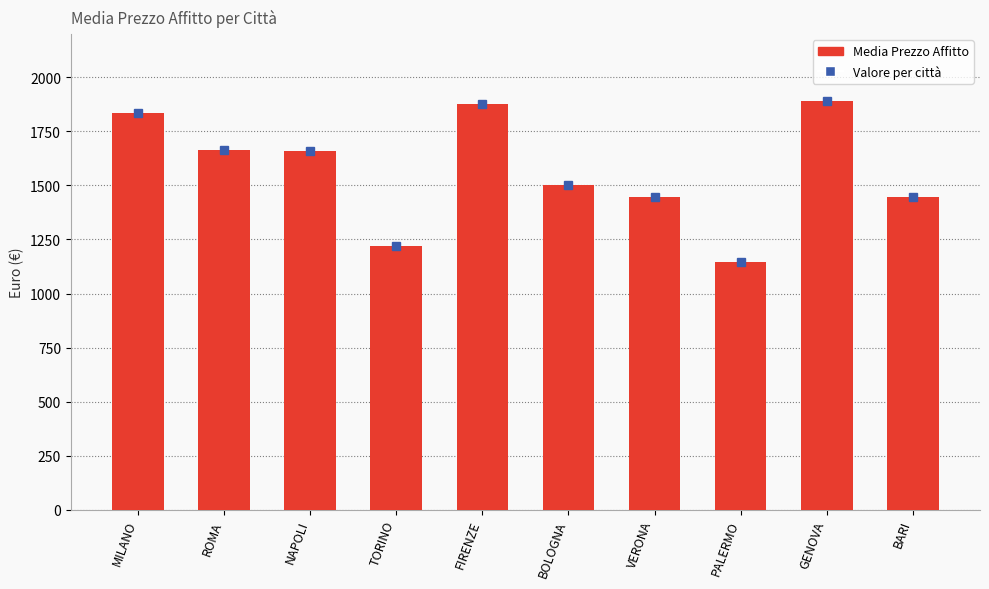

What is the change in value from ROMA to FIRENZE?

+212.9